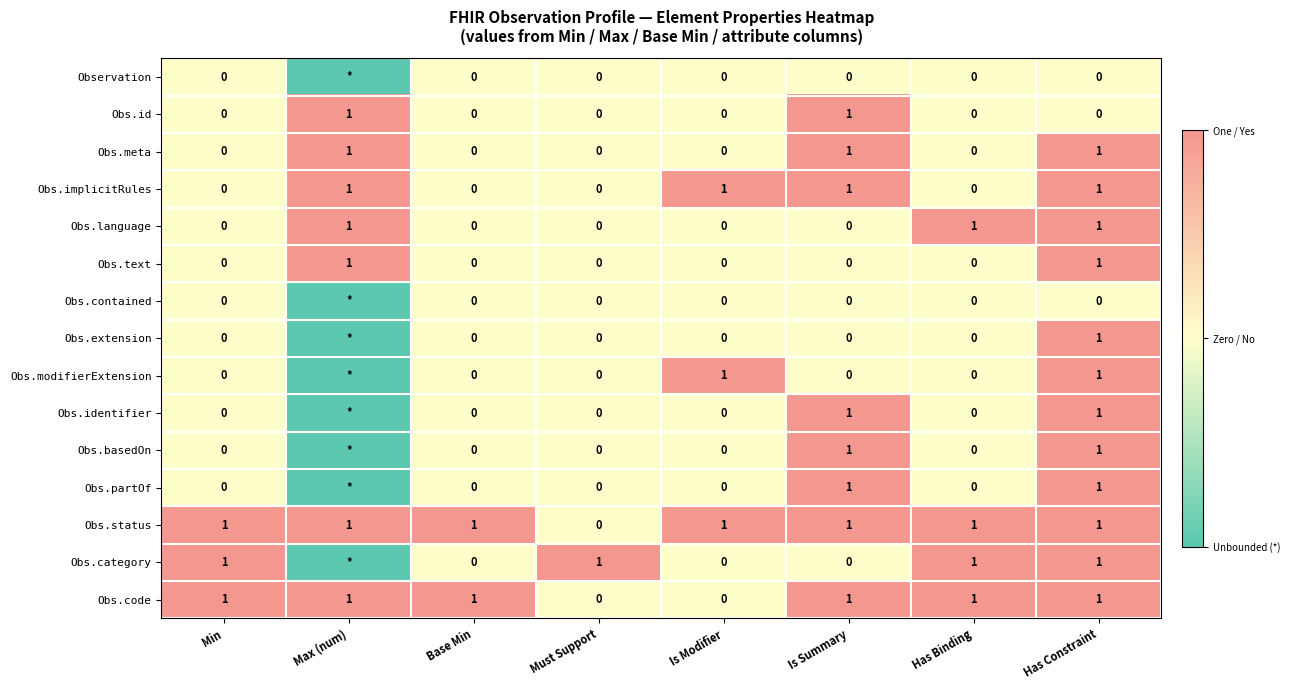

Count the number of data series in this chart.

15